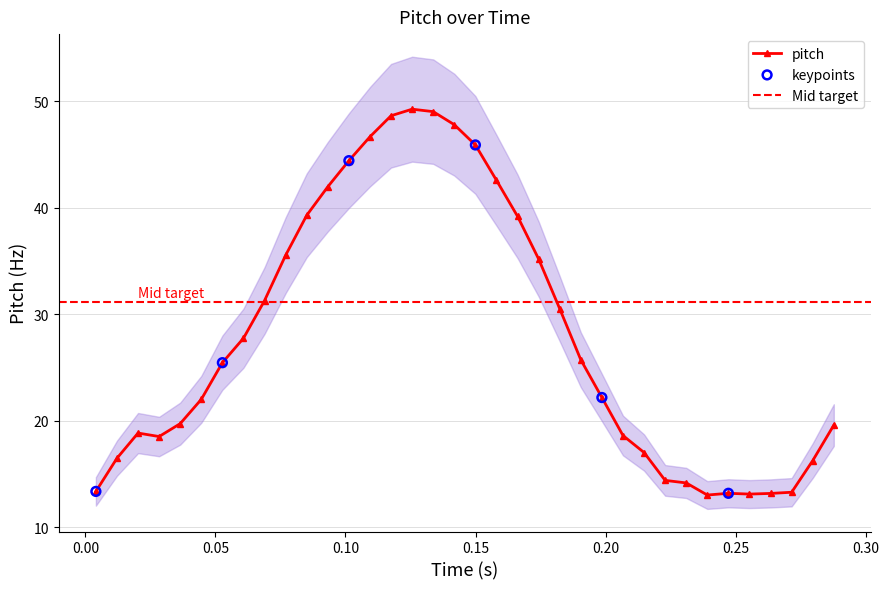

What is the highest value of the pitch series?

49.3